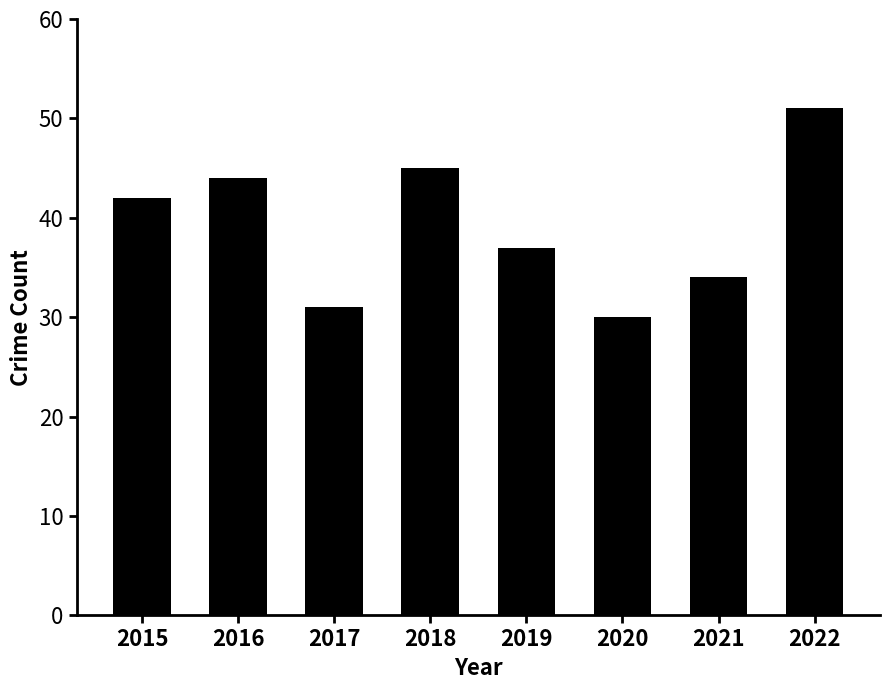

What is the sum of all values?

314